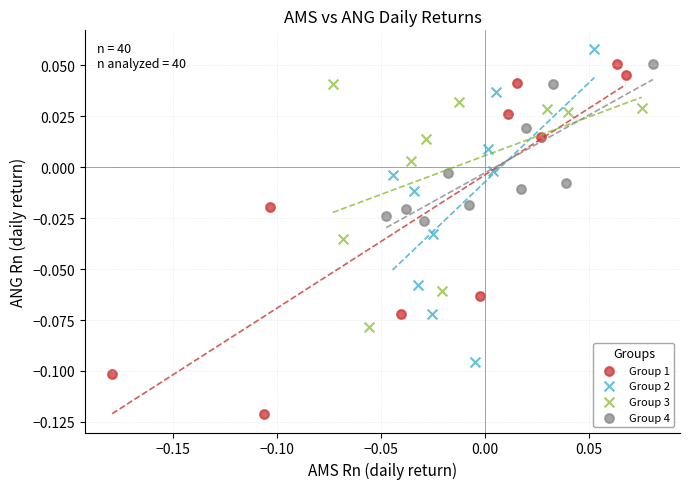

Which series contains the lowest Y value?

Group 1